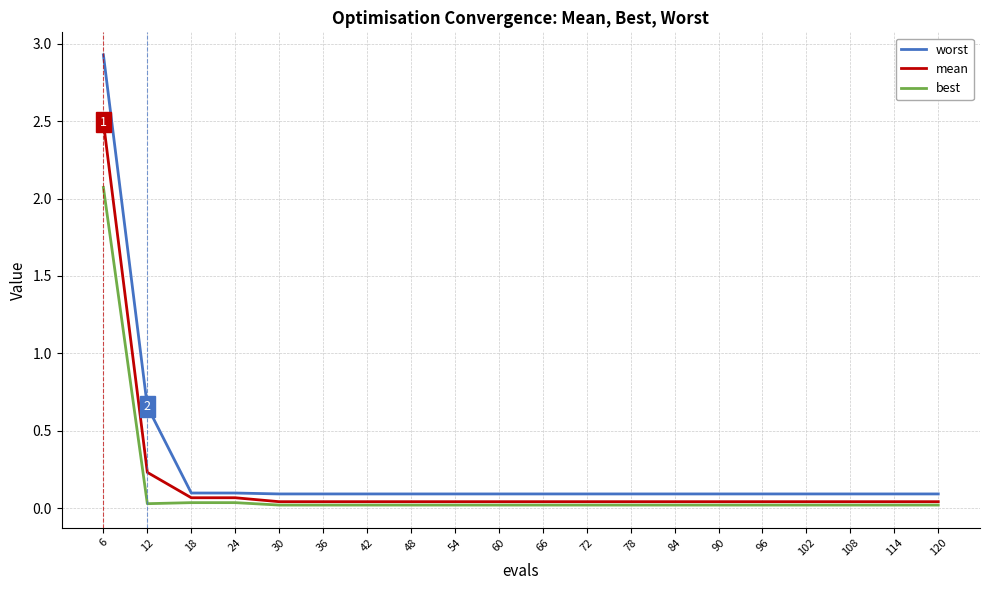

Where is mean nearest to the value 1?

12